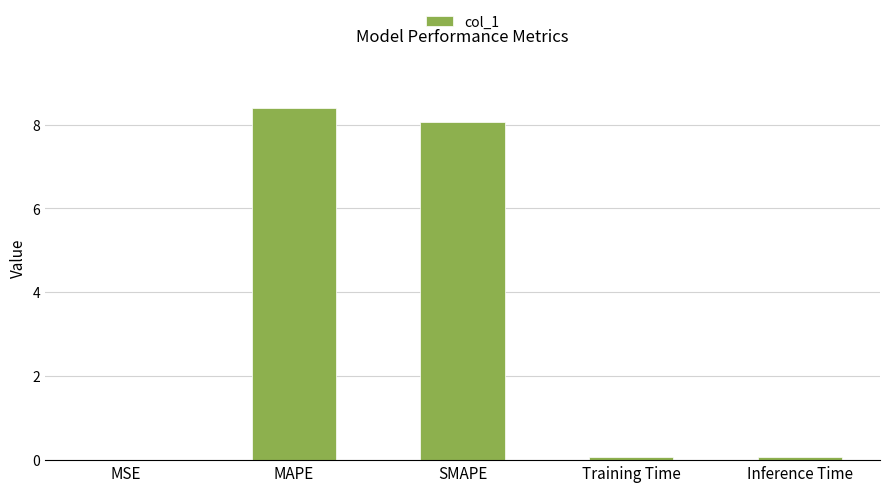

Between SMAPE and Inference Time, which is larger?

SMAPE